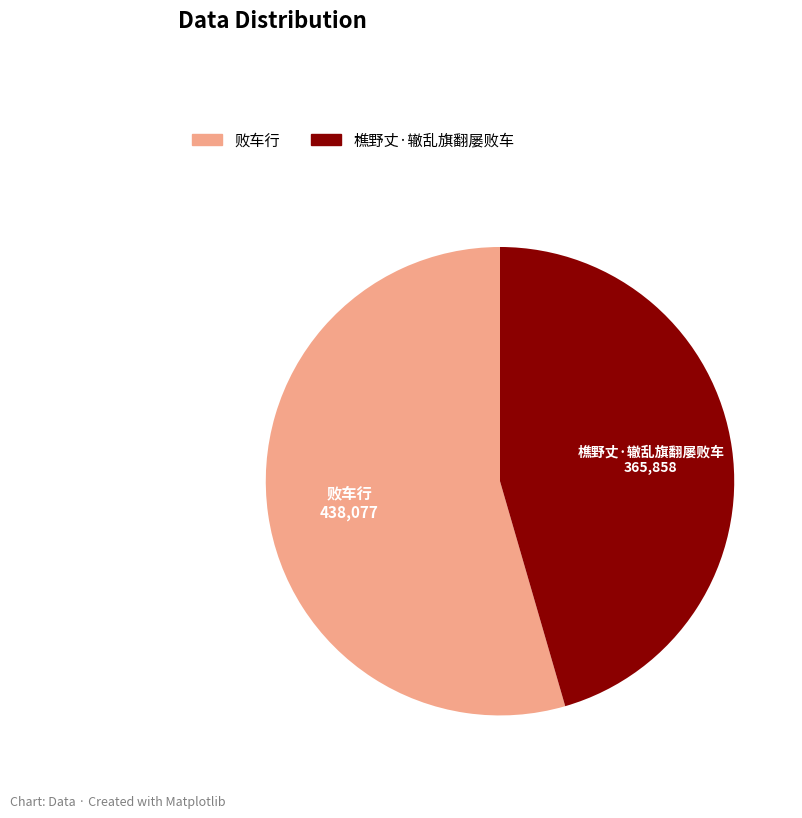

Count the number of slices in the pie.

2